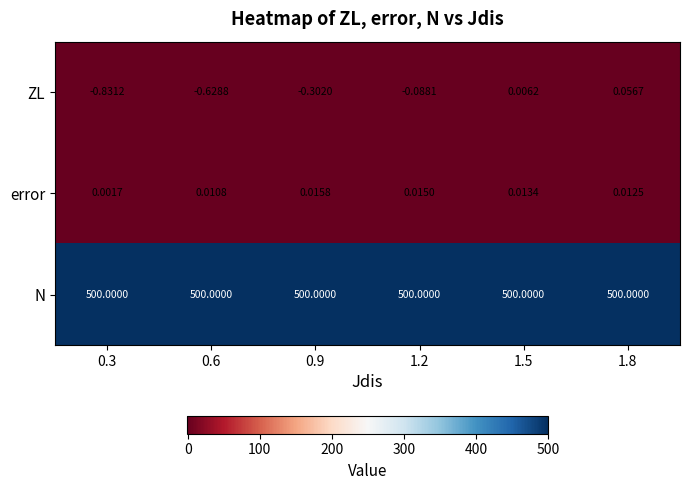

Which series has the largest range (max minus min)?

ZL